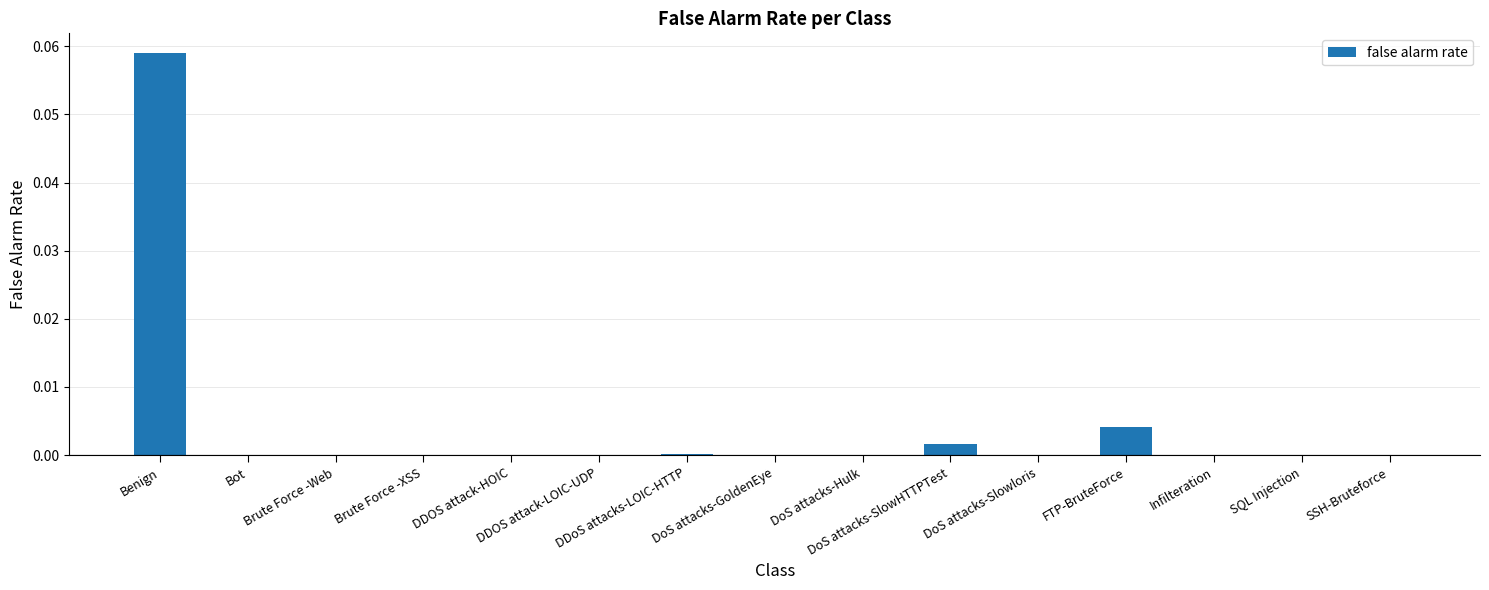

How many categories are shown in the chart?

15